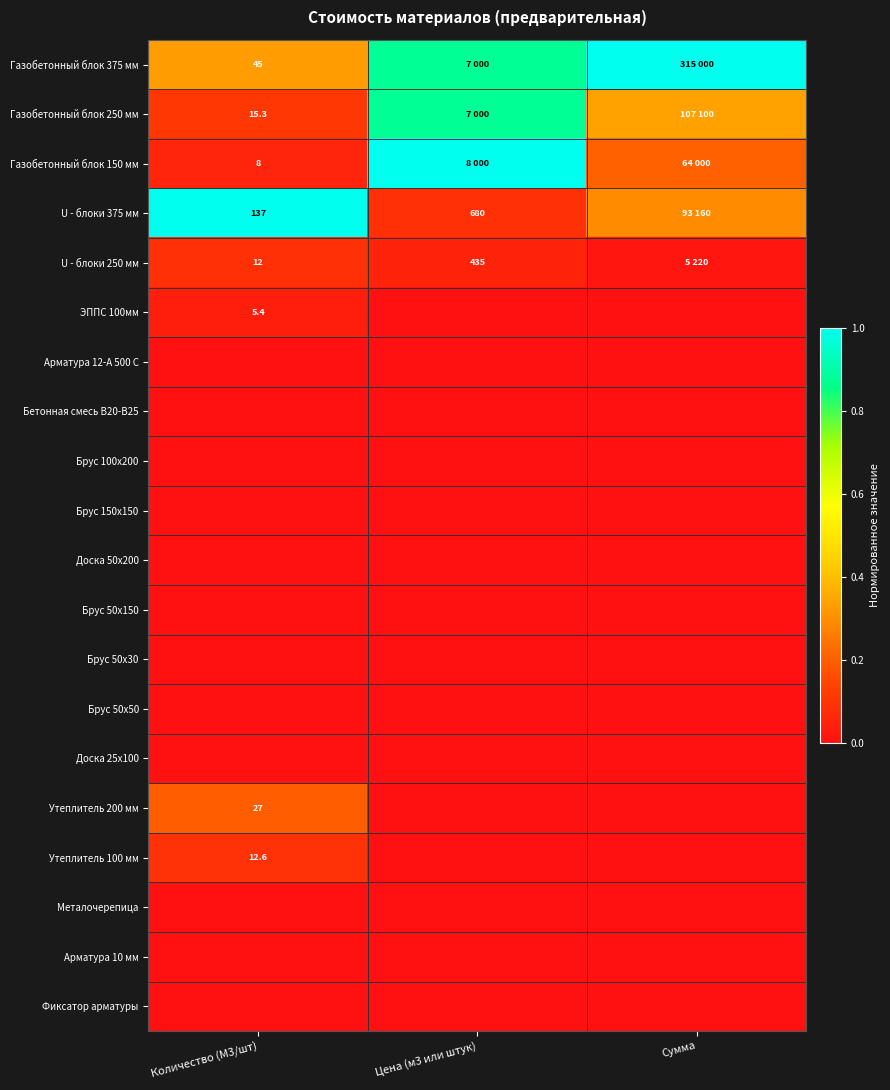

The Арматура 12-А 500 С series shows 0.0 at Количество (М3/шт). True or false?

True